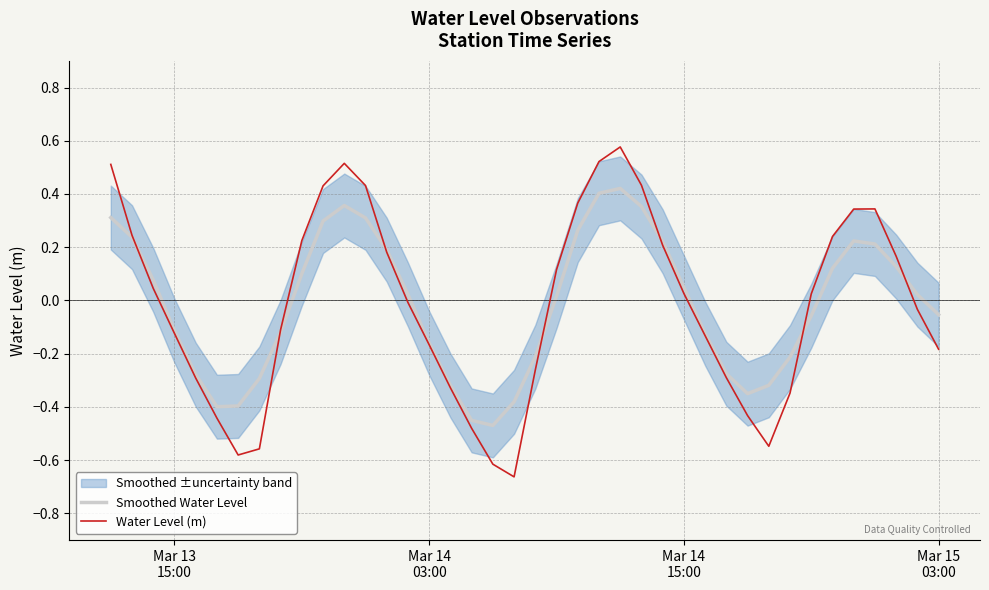

How many interior local valleys does the Smoothed Water Level series have?

3